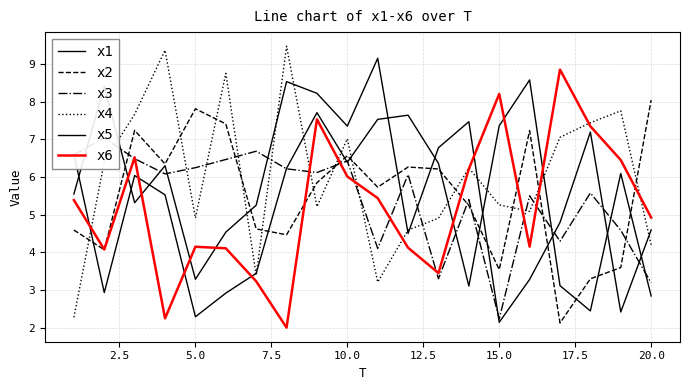

The value of x2 at 20.0 is 2.8. True or false?

False